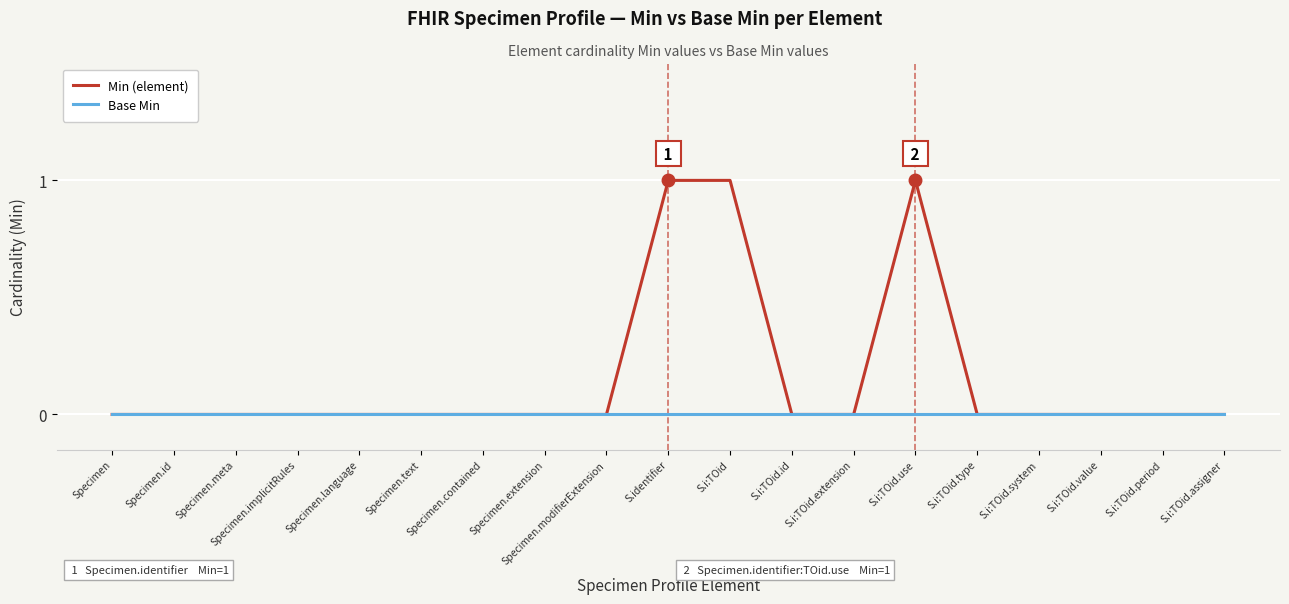

List the series in order of their peak value, lowest first.

Base Min, Min (element)